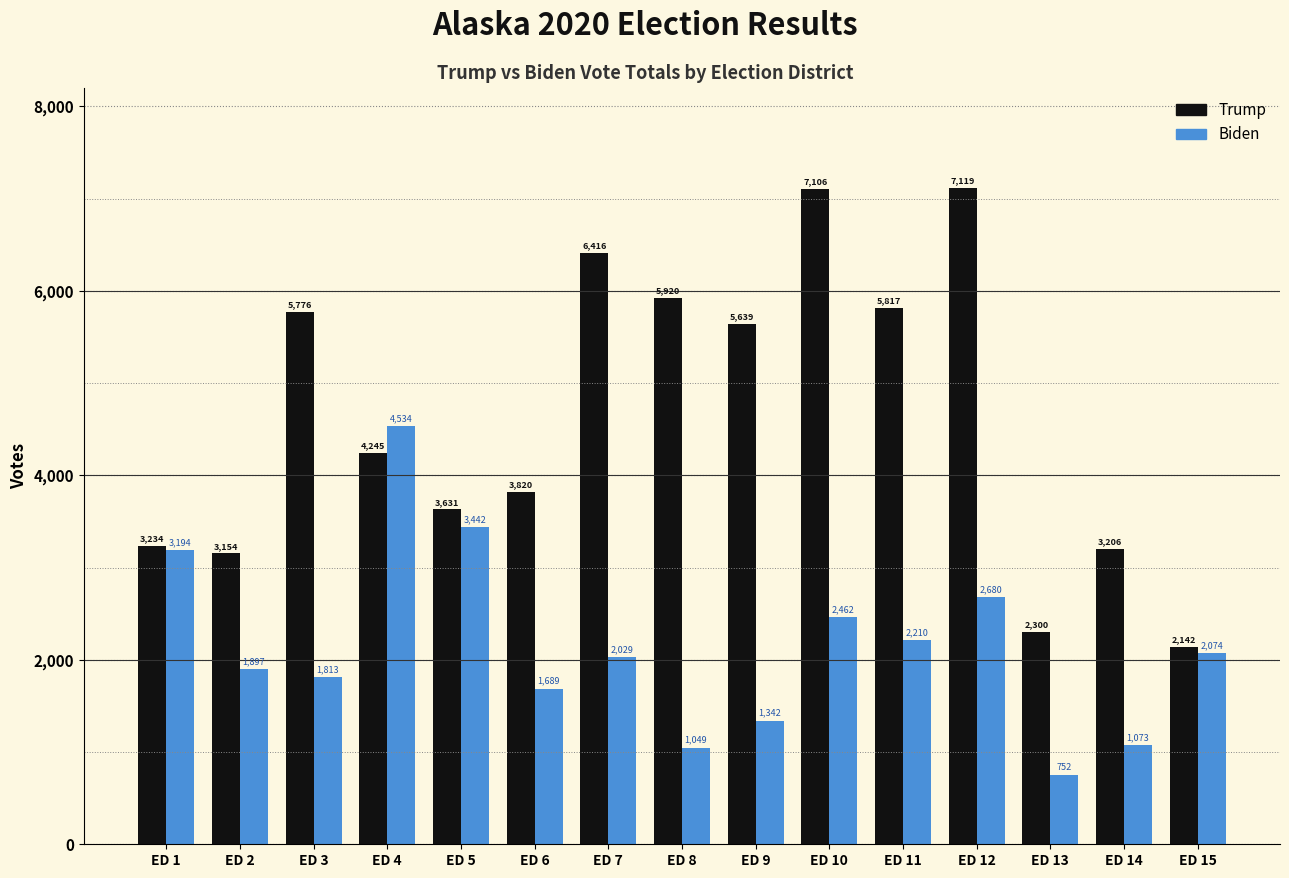

How many bars are there in each group?

2